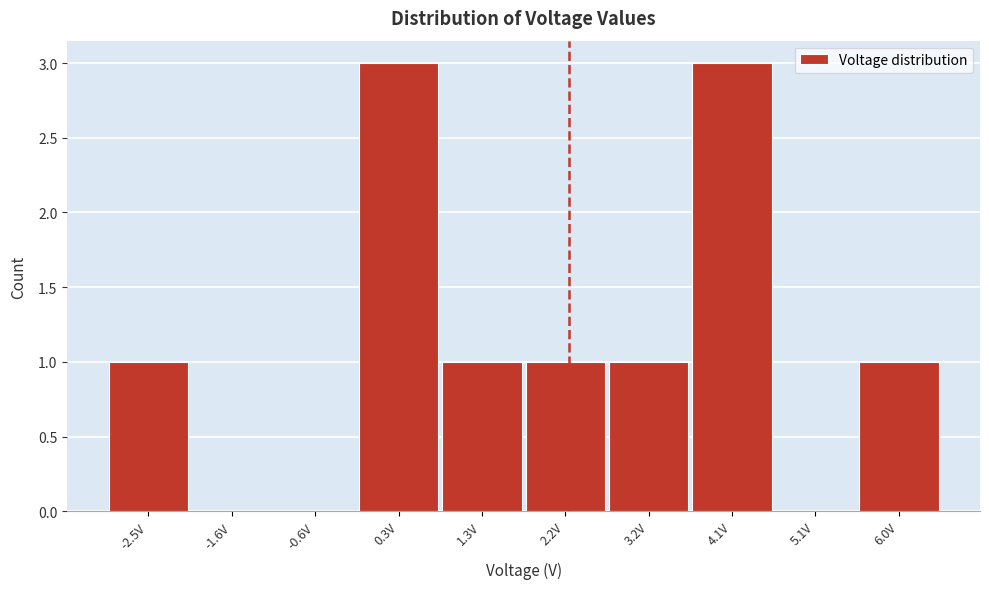

Reading left to right, list all the values displayed in this chart.

-2.5V=1	-1.6V=0	-0.6V=0	0.3V=3	1.3V=1	2.2V=1	3.2V=1	4.1V=3	5.1V=0	6.0V=1